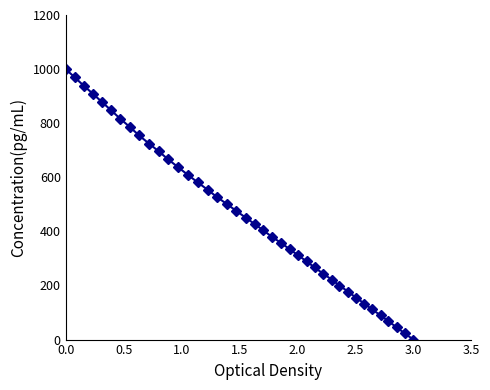

What is the sum of all values?

18559.2